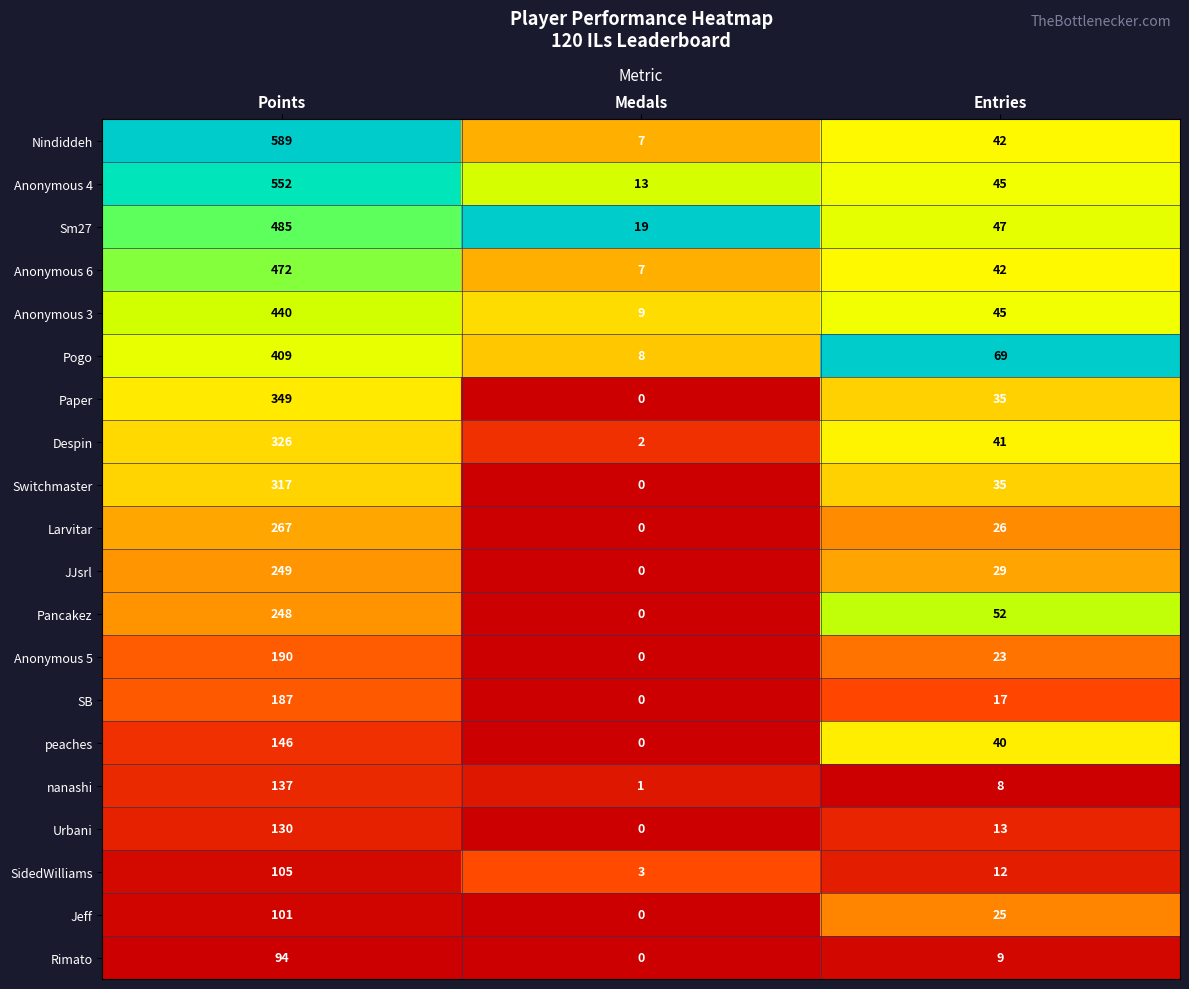

At which category does the chart reach its minimum across all series?

Medals